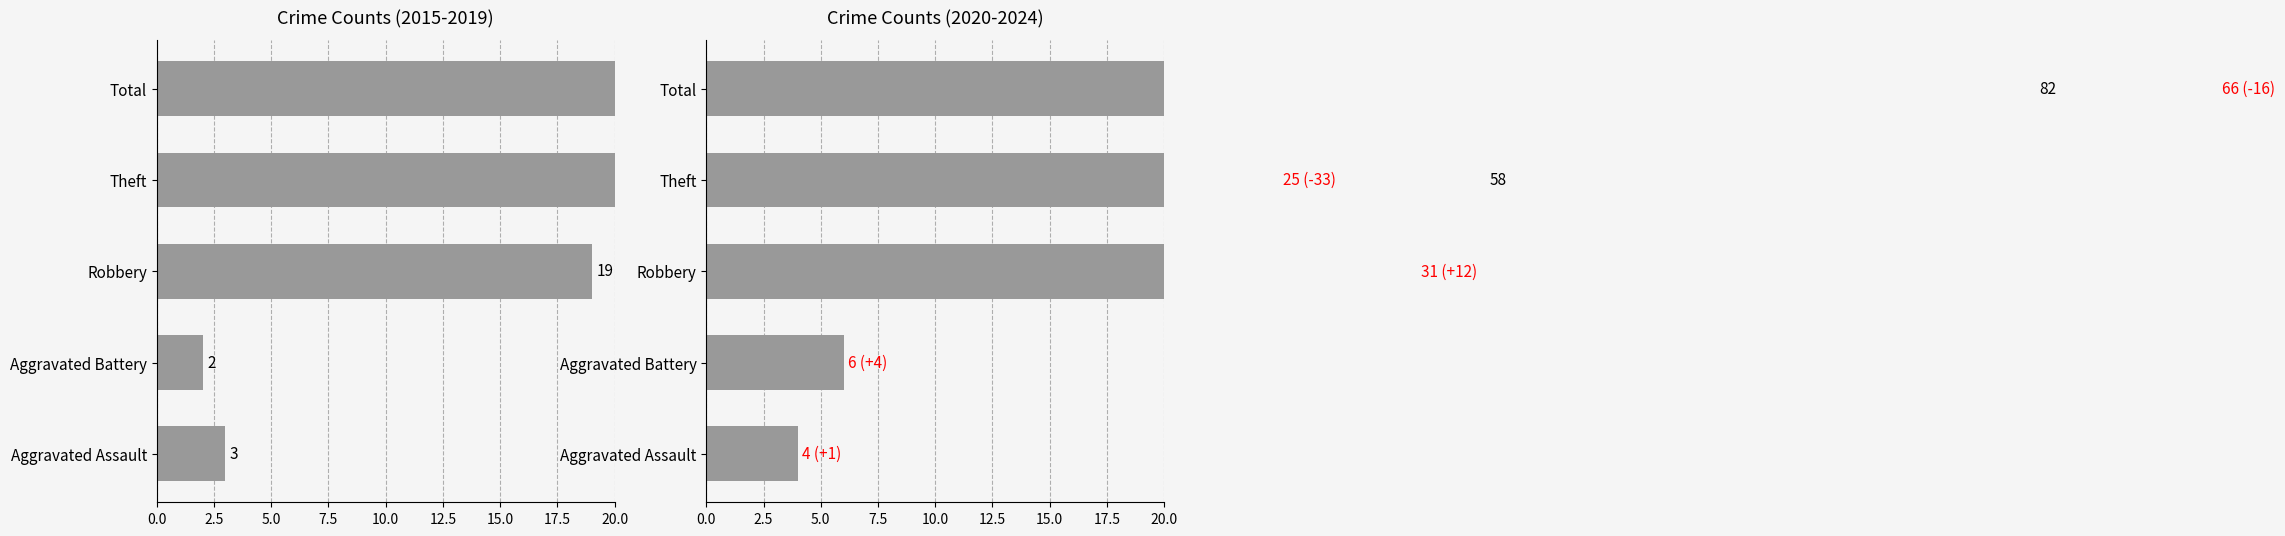

What is the approximate value of 2015-2019 Total at Total?

82